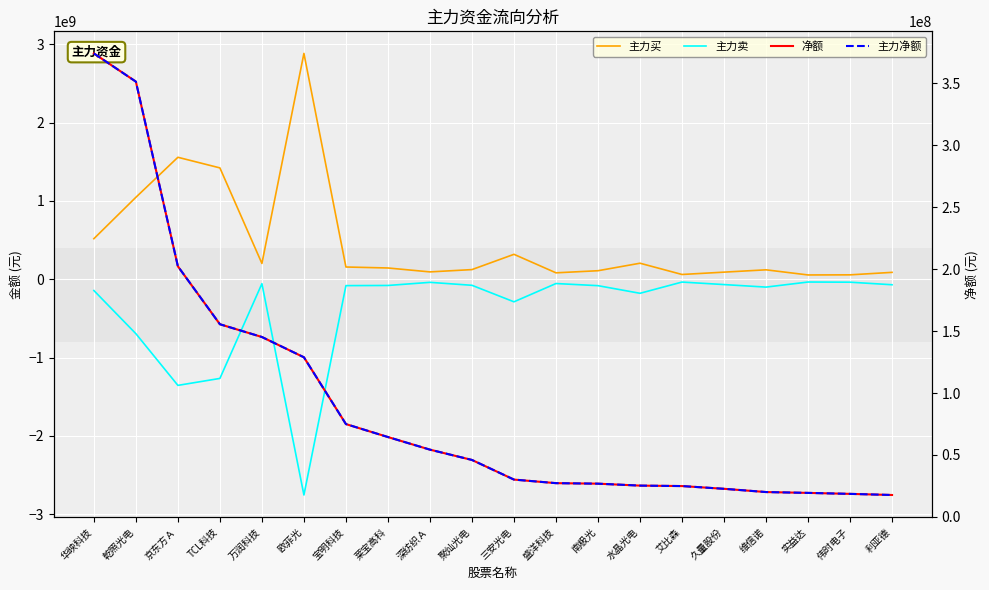

Which label corresponds to the smallest value in the chart?

欧菲光